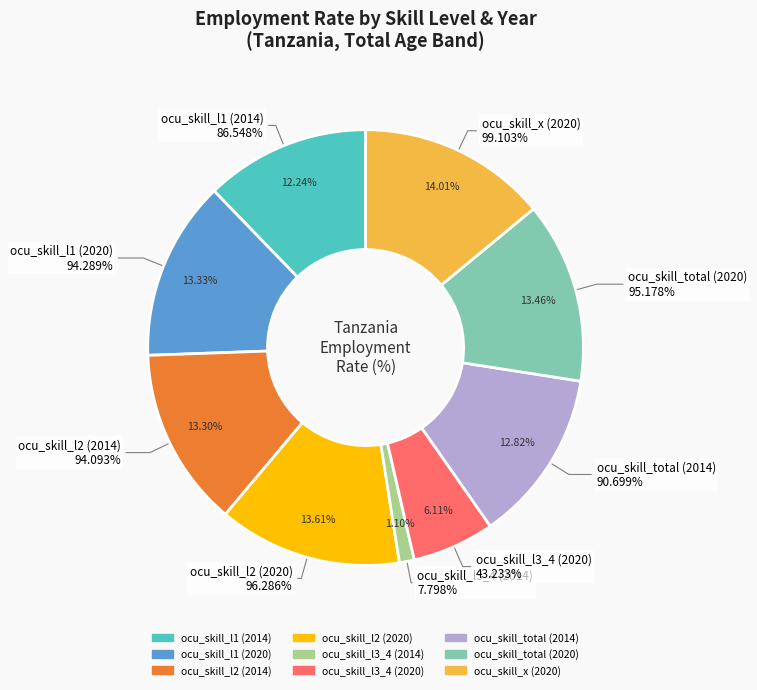

Rank the categories by value from highest to lowest.

ocu_skill_x (2020), ocu_skill_l2 (2020), ocu_skill_total (2020), ocu_skill_l1 (2020), ocu_skill_l2 (2014), ocu_skill_total (2014), ocu_skill_l1 (2014), ocu_skill_l3_4 (2020), ocu_skill_l3_4 (2014)